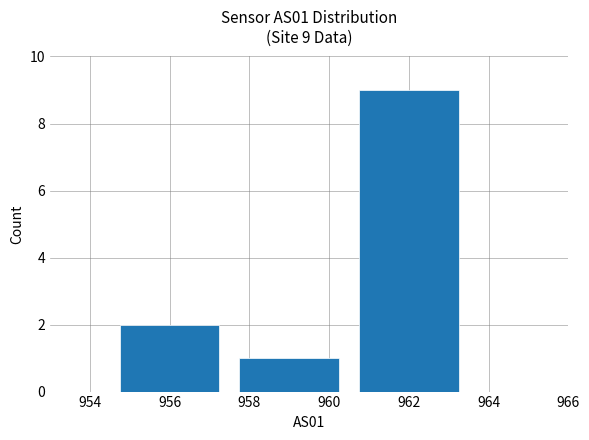

What is the value of the 1st bar from the left?

2